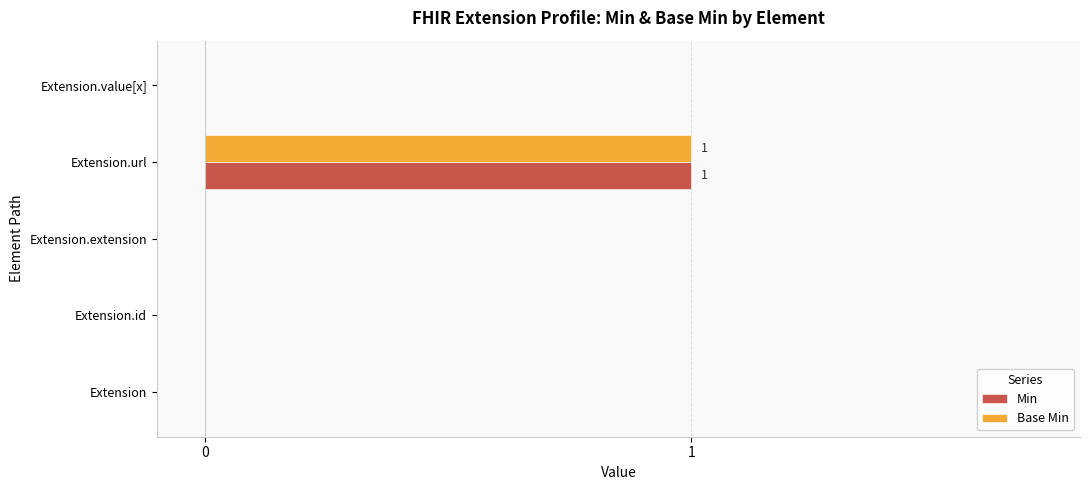

Is it true that Min equals 0 at Extension?

True